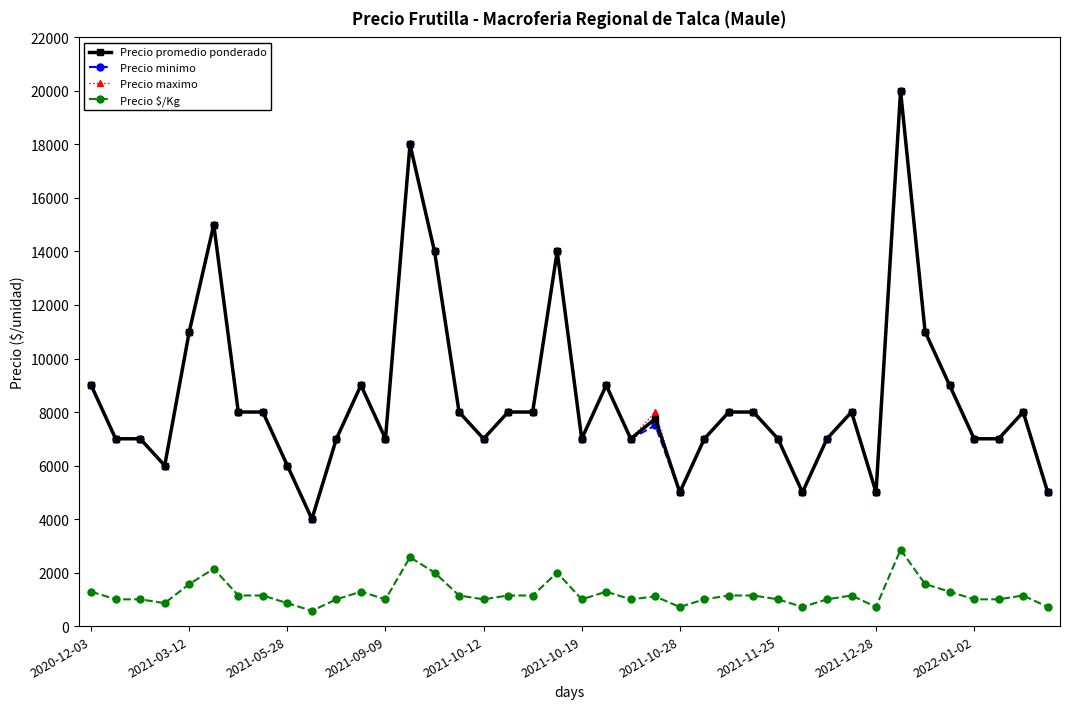

What is the smallest value displayed?

571